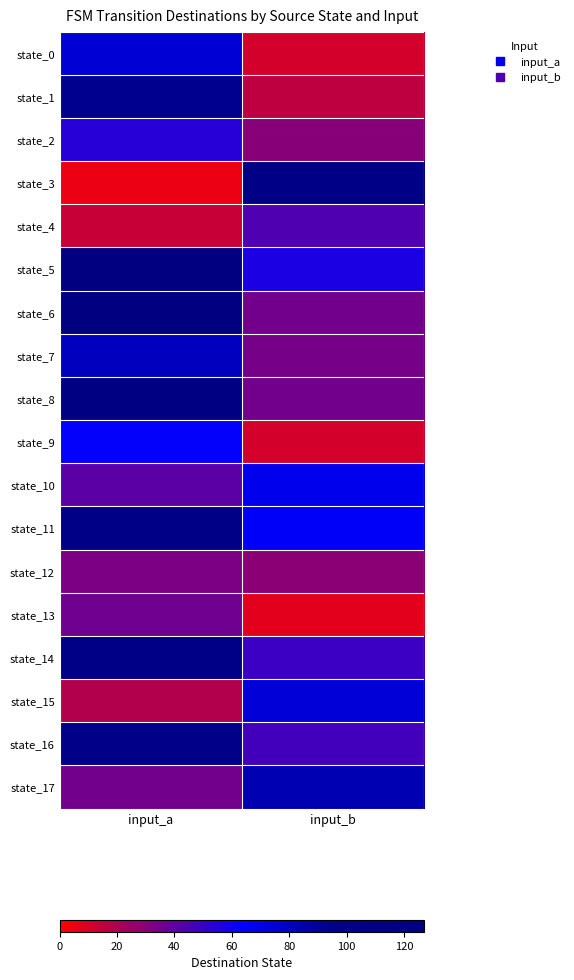

Between input_a and input_b, which is larger?

input_a